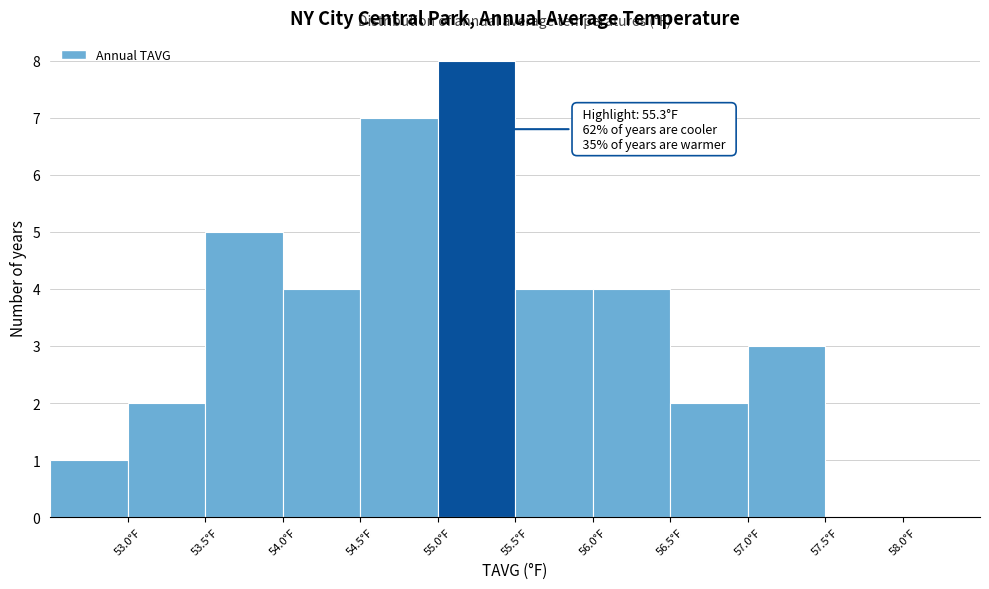

Which range on the x-axis has the tallest bar?

55.0 to 55.5